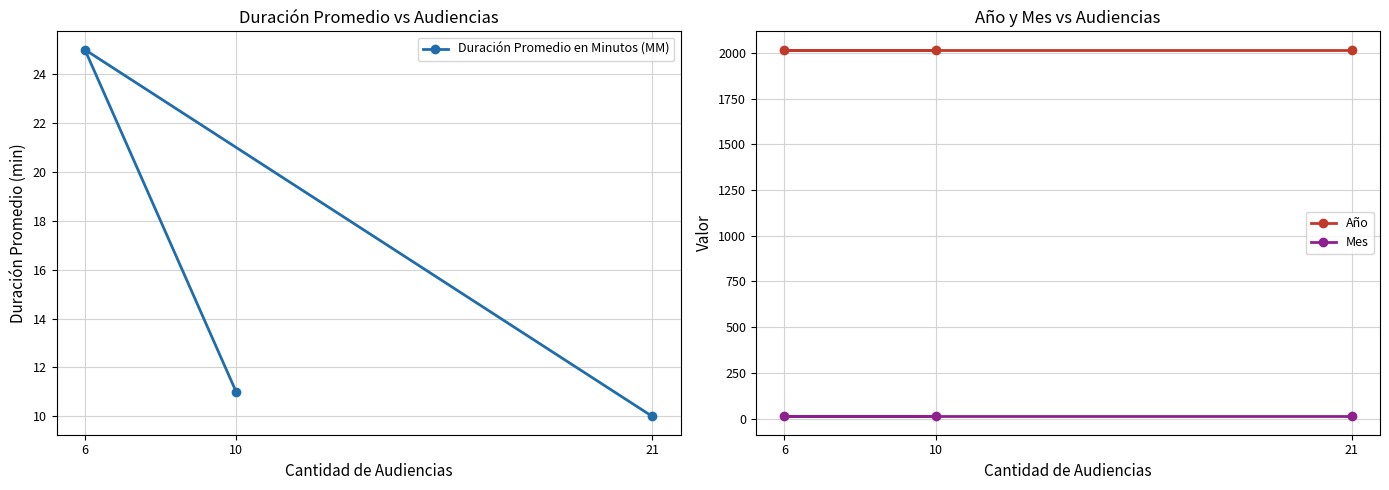

At how many categories does at least one series exceed 728?

3